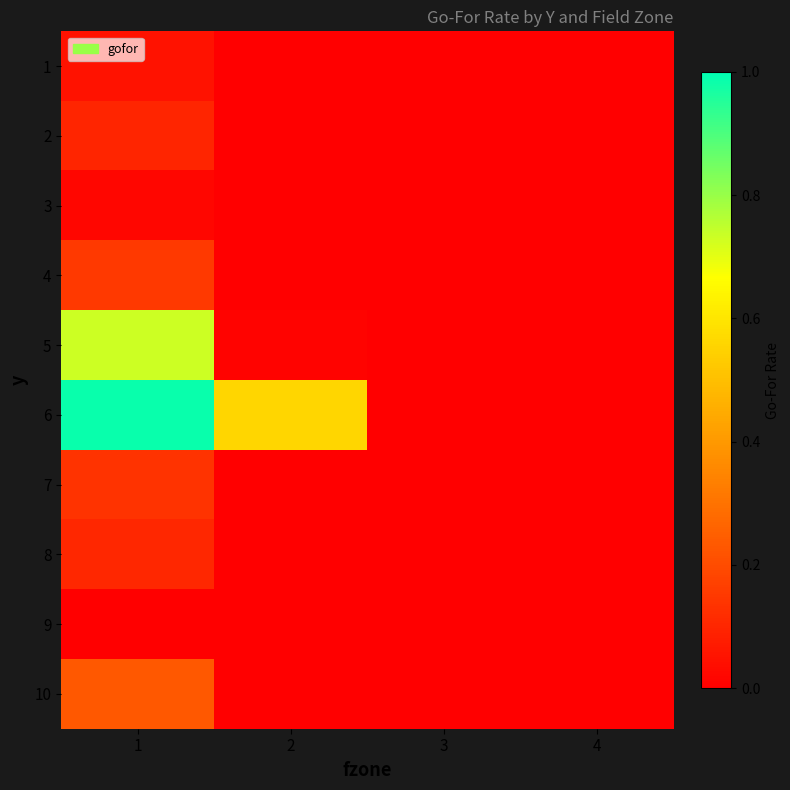

Count the number of categories in the chart.

4